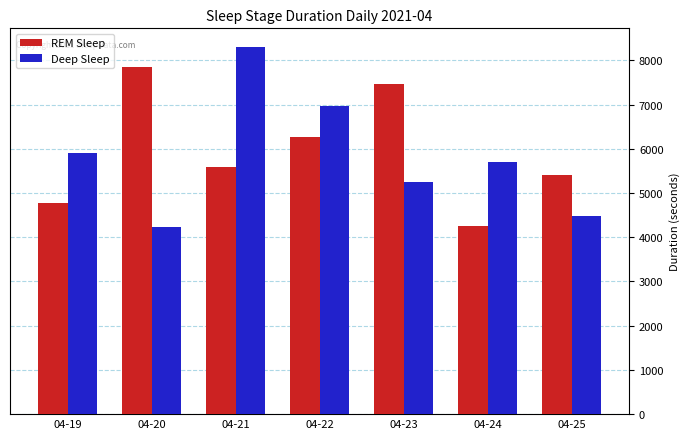

At how many categories does at least one series exceed 6385?

4